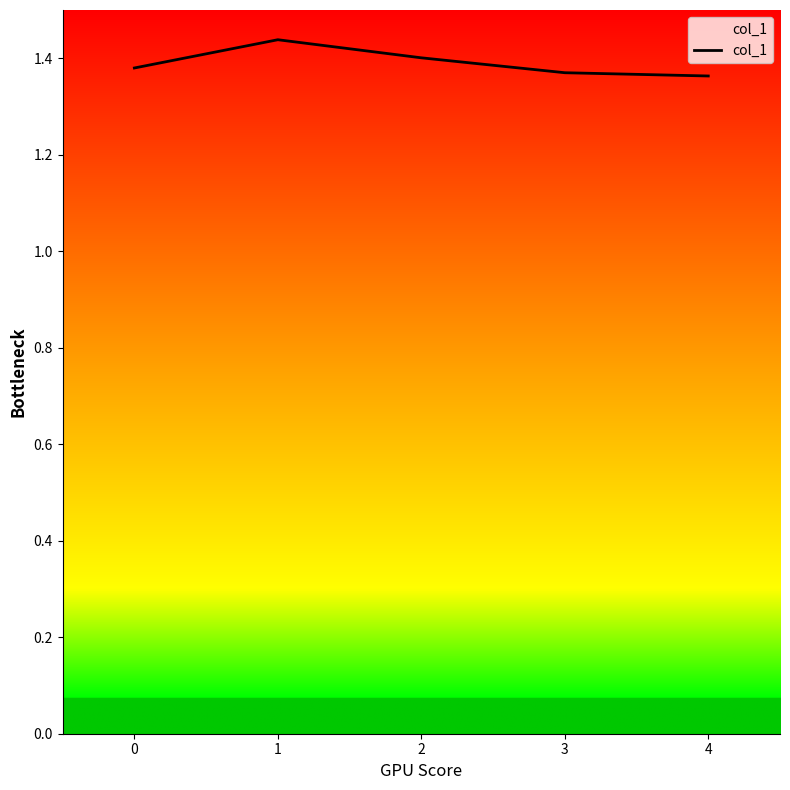

How many interior local peaks (higher than both neighbors) does the data have?

1